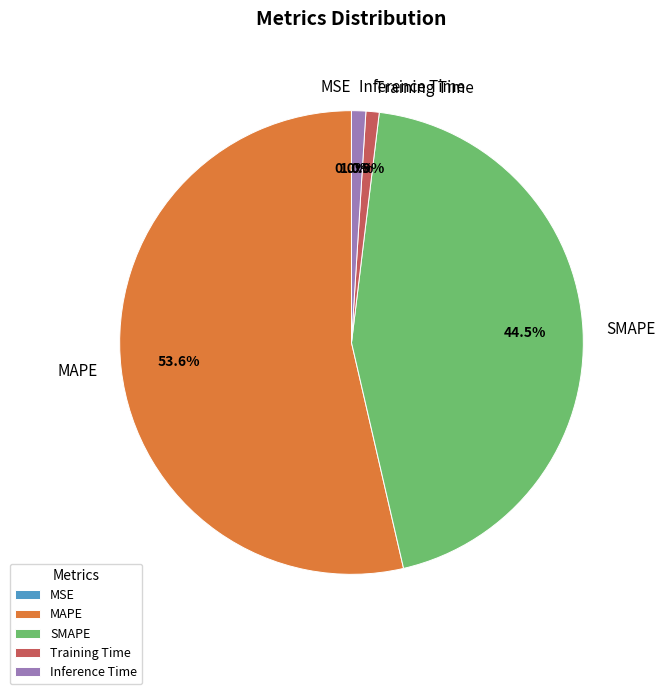

What percentage do SMAPE and Training Time together represent?

45.4%